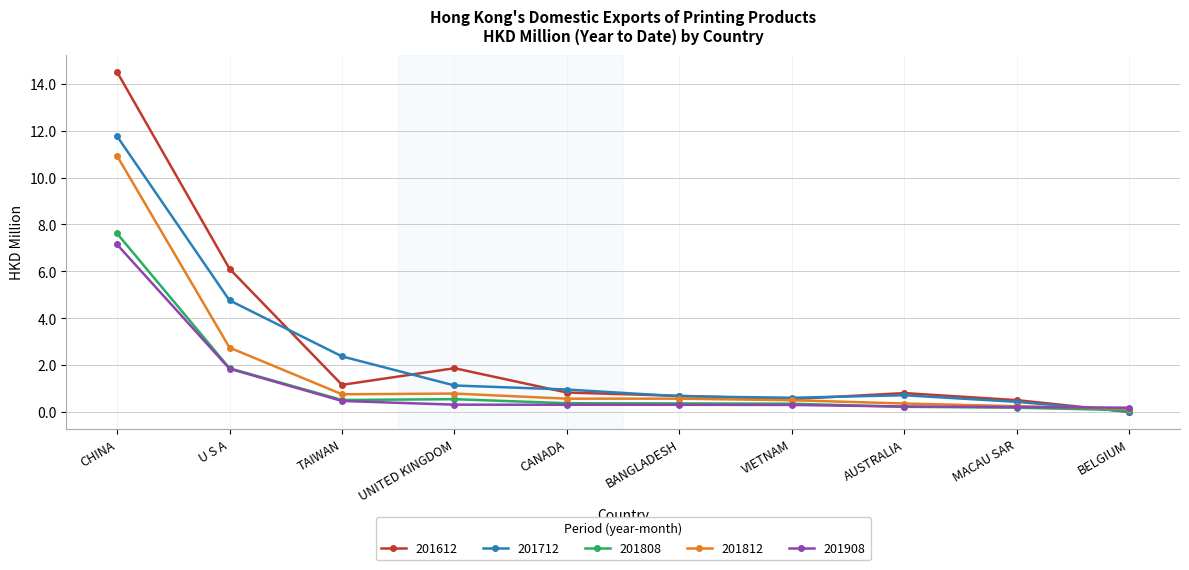

What is the spread (max minus min) of values at UNITED KINGDOM?

1.6